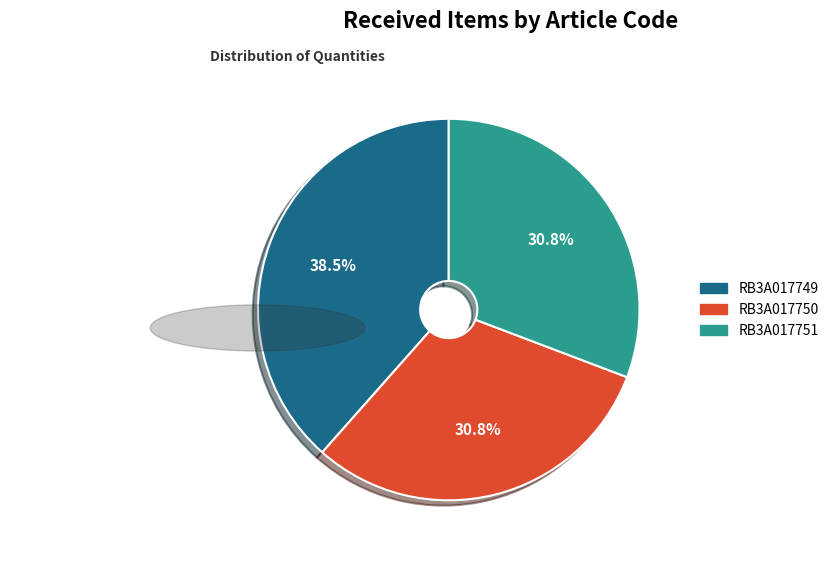

Is there a majority slice in this chart?

No